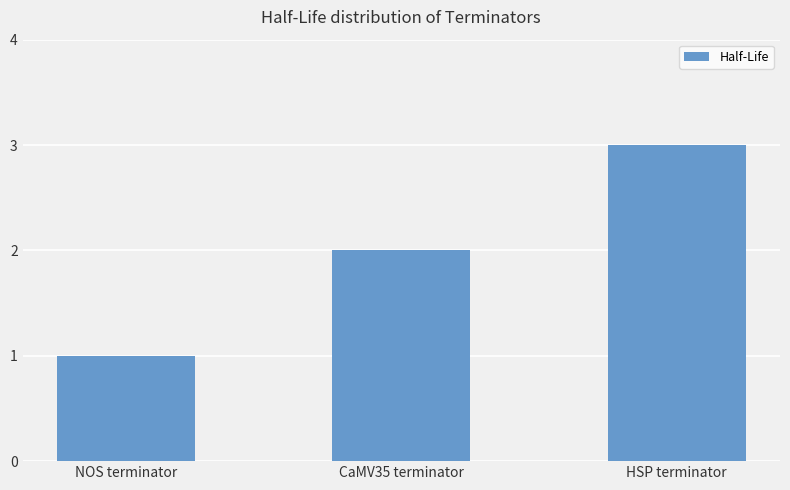

At which category does the chart reach its minimum across all series?

NOS terminator